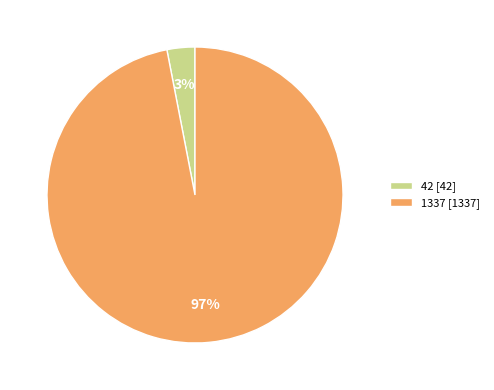

To the nearest percent, what percentage of the pie is 1337 [1337]?

97%